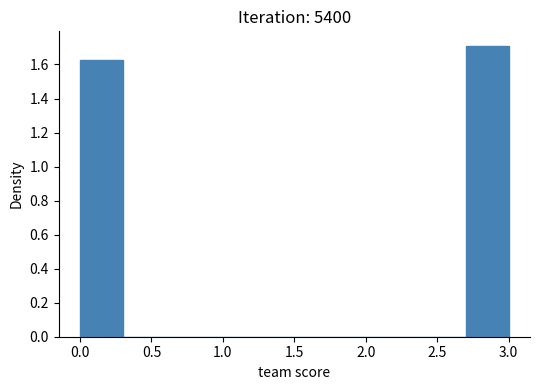

Reading left to right, transcribe this chart: for each bar, give the range it covers on the x-axis and its height. The values are not printed on the chart, so give them approximately, as read against the axis.

0.0 to 0.3: 1.62
0.3 to 0.6: 0
0.6 to 0.9: 0
0.9 to 1.2: 0
1.2 to 1.5: 0
1.5 to 1.8: 0
1.8 to 2.1: 0
2.1 to 2.4: 0
2.4 to 2.7: 0
2.7 to 3.0: 1.70